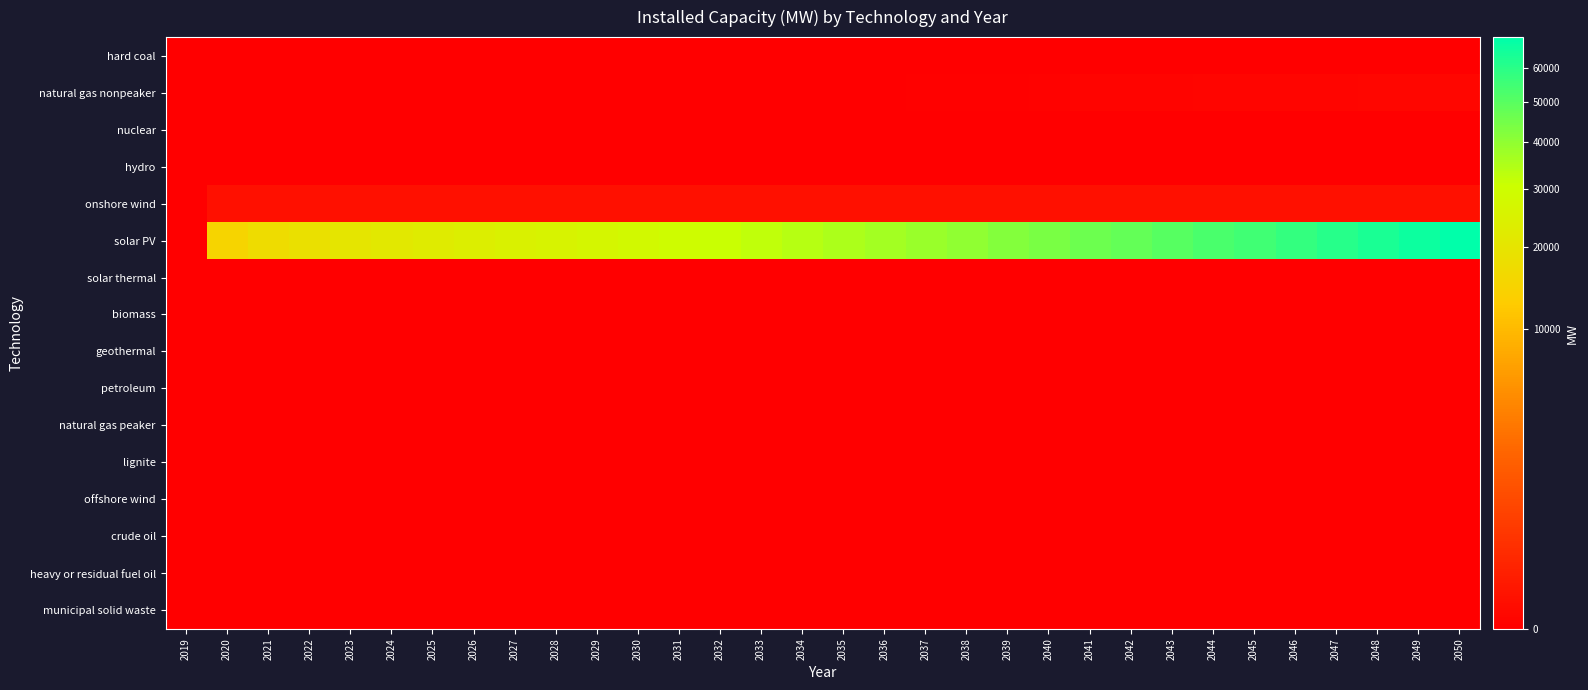

Reading left to right, list all the values displayed in this chart.

hard coal: 2019=0.0	2020=0.0	2021=0.0	2022=0.0	2023=0.0	2024=0.0	2025=0.0	2026=0.0	2027=0.0	2028=0.0	2029=0.0	2030=0.0	2031=0.0	2032=0.0	2033=0.0	2034=0.0	2035=0.0	2036=0.0	2037=0.0	2038=0.0	2039=0.0	2040=0.0	2041=0.0	2042=0.0	2043=0.0	2044=0.0	2045=0.0	2046=0.0	2047=0.0	2048=0.0	2049=0.0	2050=0.0
natural gas nonpeaker: 2019=0.0	2020=0.0	2021=0.0	2022=0.0	2023=0.0	2024=0.0	2025=0.0	2026=0.0	2027=0.0	2028=0.0	2029=0.0	2030=0.0	2031=0.0	2032=0.0	2033=0.0	2034=0.0	2035=0.0	2036=0.0	2037=0.0	2038=0.0	2039=0.1	2040=0.1	2041=0.2	2042=0.3	2043=0.4	2044=0.5	2045=0.6	2046=0.7	2047=0.8	2048=0.9	2049=1.0	2050=1.1
nuclear: 2019=0.0	2020=0.0	2021=0.0	2022=0.0	2023=0.0	2024=0.0	2025=0.0	2026=0.0	2027=0.0	2028=0.0	2029=0.0	2030=0.0	2031=0.0	2032=0.0	2033=0.0	2034=0.0	2035=0.0	2036=0.0	2037=0.0	2038=0.0	2039=0.0	2040=0.0	2041=0.0	2042=0.0	2043=0.0	2044=0.0	2045=0.0	2046=0.0	2047=0.0	2048=0.0	2049=0.0	2050=0.0
hydro: 2019=0.0	2020=0.0	2021=0.0	2022=0.0	2023=0.0	2024=0.0	2025=0.0	2026=0.0	2027=0.0	2028=0.0	2029=0.0	2030=0.0	2031=0.0	2032=0.0	2033=0.0	2034=0.0	2035=0.0	2036=0.0	2037=0.0	2038=0.0	2039=0.0	2040=0.0	2041=0.0	2042=0.0	2043=0.0	2044=0.0	2045=0.0	2046=0.0	2047=0.0	2048=0.0	2049=0.0	2050=0.0
onshore wind: 2019=0.0	2020=11.6	2021=11.6	2022=11.6	2023=11.6	2024=11.6	2025=11.6	2026=11.6	2027=11.6	2028=11.6	2029=11.6	2030=11.6	2031=11.6	2032=11.6	2033=11.6	2034=11.6	2035=11.6	2036=11.6	2037=11.6	2038=11.6	2039=11.7	2040=11.8	2041=12.0	2042=12.2	2043=12.4	2044=12.6	2045=12.8	2046=13.0	2047=13.2	2048=13.4	2049=13.6	2050=13.8
solar PV: 2019=0.0	2020=14894.2	2021=17296.3	2022=18879.4	2023=20461.2	2024=21593.2	2025=22652.8	2026=23703.5	2027=24762.2	2028=25877.3	2029=27042.4	2030=28219.5	2031=29465.2	2032=30758.2	2033=32185.4	2034=33728.4	2035=35262.8	2036=36805.8	2037=38497.9	2038=40178.1	2039=41953.6	2040=43897.0	2041=45898.7	2042=48098.6	2043=50418.9	2044=52775.5	2045=55300.5	2046=57917.9	2047=60684.1	2048=63599.4	2049=66666.4	2050=69807.1
solar thermal: 2019=0.0	2020=0.0	2021=0.0	2022=0.0	2023=0.0	2024=0.0	2025=0.0	2026=0.0	2027=0.0	2028=0.0	2029=0.0	2030=0.0	2031=0.0	2032=0.0	2033=0.0	2034=0.0	2035=0.0	2036=0.0	2037=0.0	2038=0.0	2039=0.0	2040=0.0	2041=0.0	2042=0.0	2043=0.0	2044=0.0	2045=0.0	2046=0.0	2047=0.0	2048=0.0	2049=0.0	2050=0.0
biomass: 2019=0.0	2020=0.0	2021=0.0	2022=0.0	2023=0.0	2024=0.0	2025=0.0	2026=0.0	2027=0.0	2028=0.0	2029=0.0	2030=0.0	2031=0.0	2032=0.0	2033=0.0	2034=0.0	2035=0.0	2036=0.0	2037=0.0	2038=0.0	2039=0.0	2040=0.0	2041=0.0	2042=0.0	2043=0.0	2044=0.0	2045=0.0	2046=0.0	2047=0.0	2048=0.0	2049=0.0	2050=0.0
geothermal: 2019=0.0	2020=0.0	2021=0.0	2022=0.0	2023=0.0	2024=0.0	2025=0.0	2026=0.0	2027=0.0	2028=0.0	2029=0.0	2030=0.0	2031=0.0	2032=0.0	2033=0.0	2034=0.0	2035=0.0	2036=0.0	2037=0.0	2038=0.0	2039=0.0	2040=0.0	2041=0.0	2042=0.0	2043=0.0	2044=0.0	2045=0.0	2046=0.0	2047=0.0	2048=0.0	2049=0.0	2050=0.0
petroleum: 2019=0.0	2020=0.0	2021=0.0	2022=0.0	2023=0.0	2024=0.0	2025=0.0	2026=0.0	2027=0.0	2028=0.0	2029=0.0	2030=0.0	2031=0.0	2032=0.0	2033=0.0	2034=0.0	2035=0.0	2036=0.0	2037=0.0	2038=0.0	2039=0.0	2040=0.0	2041=0.0	2042=0.0	2043=0.0	2044=0.0	2045=0.0	2046=0.0	2047=0.0	2048=0.0	2049=0.0	2050=0.0
natural gas peaker: 2019=0.0	2020=0.0	2021=0.0	2022=0.0	2023=0.0	2024=0.0	2025=0.0	2026=0.0	2027=0.0	2028=0.0	2029=0.0	2030=0.0	2031=0.0	2032=0.0	2033=0.0	2034=0.0	2035=0.0	2036=0.0	2037=0.0	2038=0.0	2039=0.0	2040=0.0	2041=0.0	2042=0.0	2043=0.0	2044=0.0	2045=0.0	2046=0.0	2047=0.0	2048=0.0	2049=0.0	2050=0.0
lignite: 2019=0.0	2020=0.0	2021=0.0	2022=0.0	2023=0.0	2024=0.0	2025=0.0	2026=0.0	2027=0.0	2028=0.0	2029=0.0	2030=0.0	2031=0.0	2032=0.0	2033=0.0	2034=0.0	2035=0.0	2036=0.0	2037=0.0	2038=0.0	2039=0.0	2040=0.0	2041=0.0	2042=0.0	2043=0.0	2044=0.0	2045=0.0	2046=0.0	2047=0.0	2048=0.0	2049=0.0	2050=0.0
offshore wind: 2019=0.0	2020=0.0	2021=0.0	2022=0.0	2023=0.0	2024=0.0	2025=0.0	2026=0.0	2027=0.0	2028=0.0	2029=0.0	2030=0.0	2031=0.0	2032=0.0	2033=0.0	2034=0.0	2035=0.0	2036=0.0	2037=0.0	2038=0.0	2039=0.0	2040=0.0	2041=0.0	2042=0.0	2043=0.0	2044=0.0	2045=0.0	2046=0.0	2047=0.0	2048=0.0	2049=0.0	2050=0.0
crude oil: 2019=0.0	2020=0.0	2021=0.0	2022=0.0	2023=0.0	2024=0.0	2025=0.0	2026=0.0	2027=0.0	2028=0.0	2029=0.0	2030=0.0	2031=0.0	2032=0.0	2033=0.0	2034=0.0	2035=0.0	2036=0.0	2037=0.0	2038=0.0	2039=0.0	2040=0.0	2041=0.0	2042=0.0	2043=0.0	2044=0.0	2045=0.0	2046=0.0	2047=0.0	2048=0.0	2049=0.0	2050=0.0
heavy or residual fuel oil: 2019=0.0	2020=0.0	2021=0.0	2022=0.0	2023=0.0	2024=0.0	2025=0.0	2026=0.0	2027=0.0	2028=0.0	2029=0.0	2030=0.0	2031=0.0	2032=0.0	2033=0.0	2034=0.0	2035=0.0	2036=0.0	2037=0.0	2038=0.0	2039=0.0	2040=0.0	2041=0.0	2042=0.0	2043=0.0	2044=0.0	2045=0.0	2046=0.0	2047=0.0	2048=0.0	2049=0.0	2050=0.0
municipal solid waste: 2019=0.0	2020=0.0	2021=0.0	2022=0.0	2023=0.0	2024=0.0	2025=0.0	2026=0.0	2027=0.0	2028=0.0	2029=0.0	2030=0.0	2031=0.0	2032=0.0	2033=0.0	2034=0.0	2035=0.0	2036=0.0	2037=0.0	2038=0.0	2039=0.0	2040=0.0	2041=0.0	2042=0.0	2043=0.0	2044=0.0	2045=0.0	2046=0.0	2047=0.0	2048=0.0	2049=0.0	2050=0.0